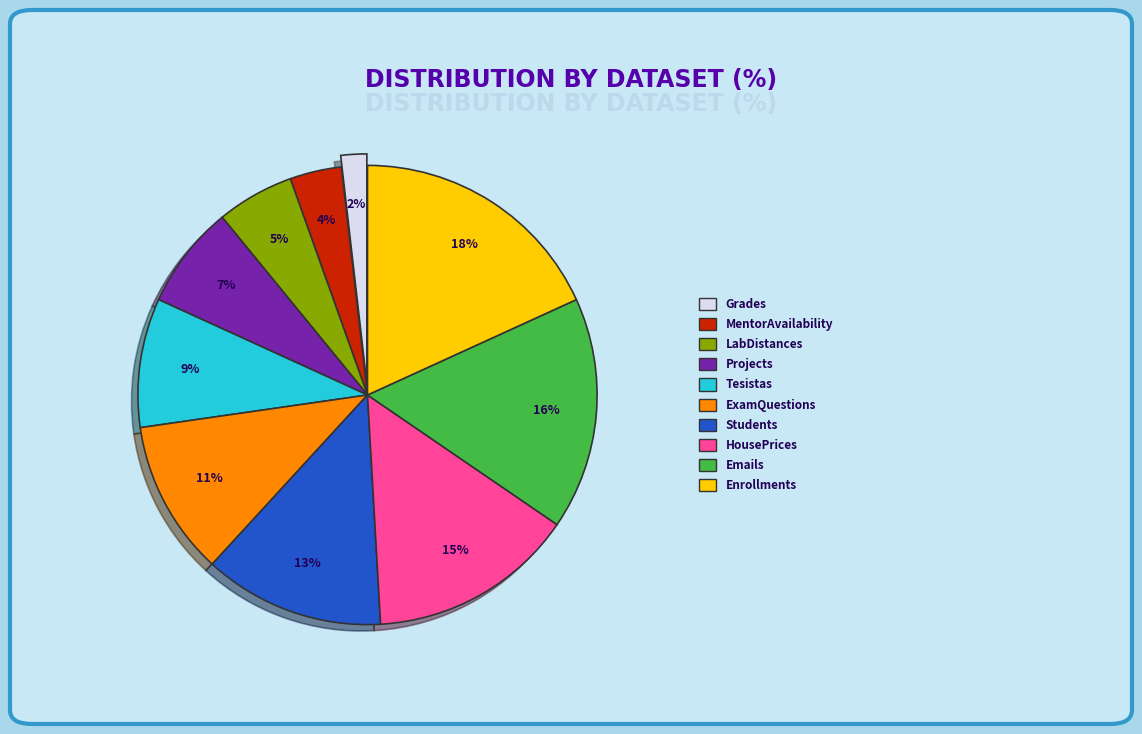

Count the number of slices in the pie.

10